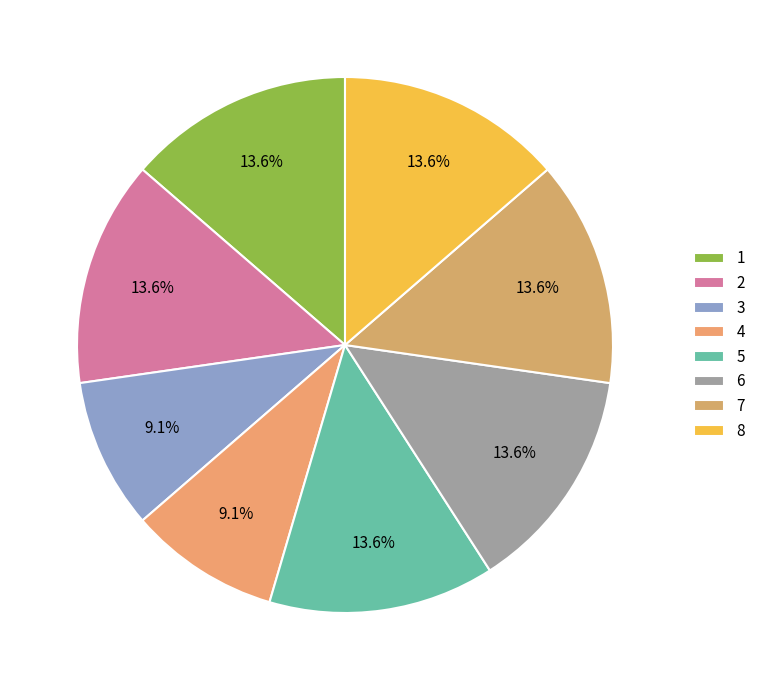

True or false: 3 accounts for 20% of the total.

False